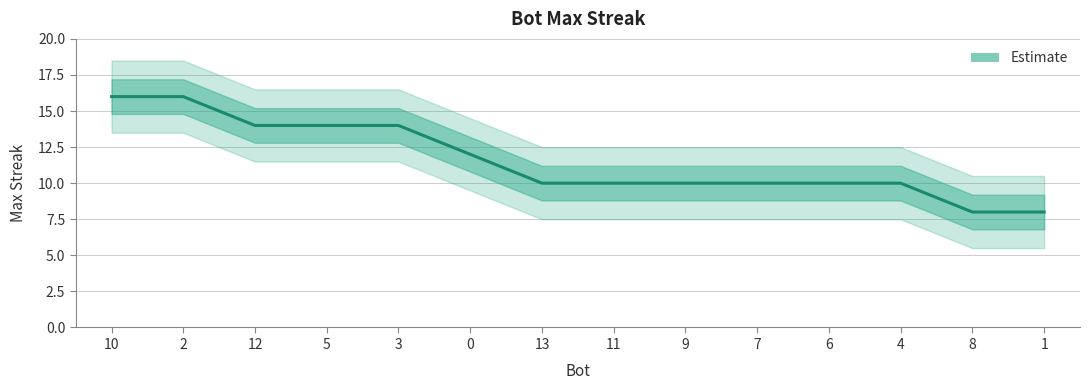

What is the value of the 9th point from the left?

10